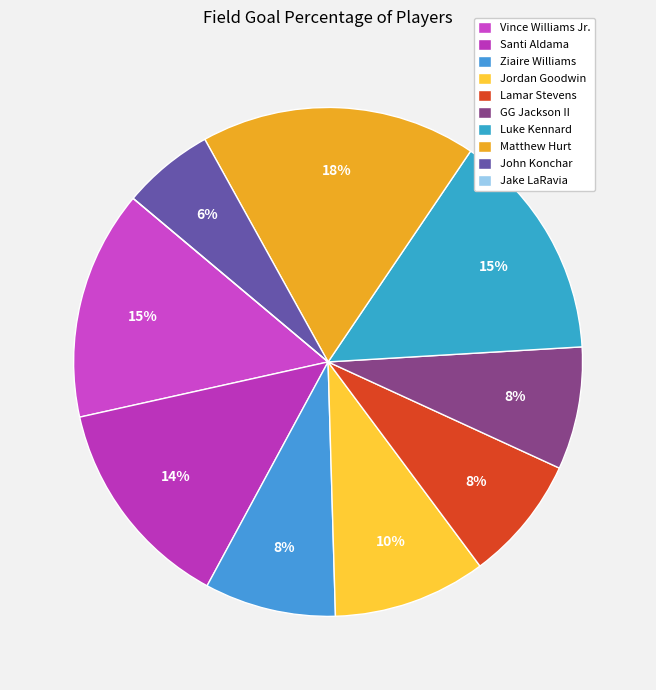

How many segments does this pie chart have?

10